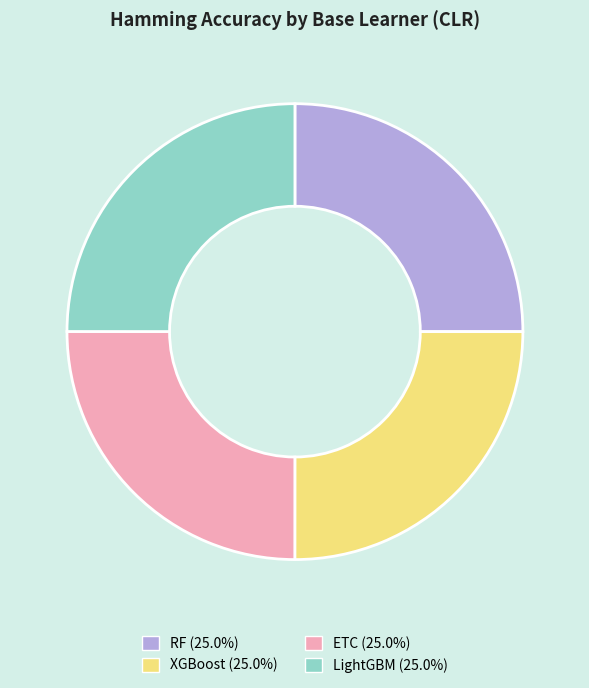

How many segments does this pie chart have?

4